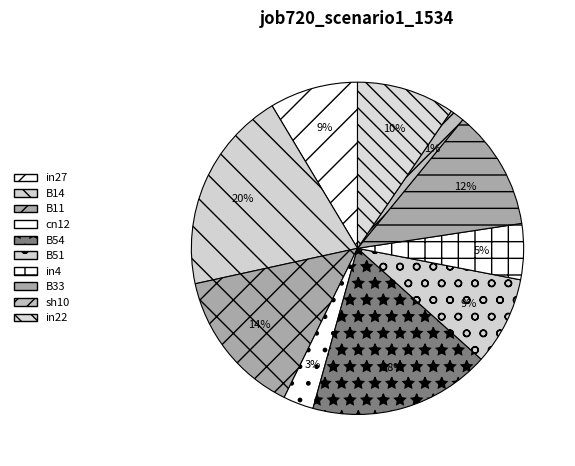

True or false: cn12 accounts for 3% of the total.

True